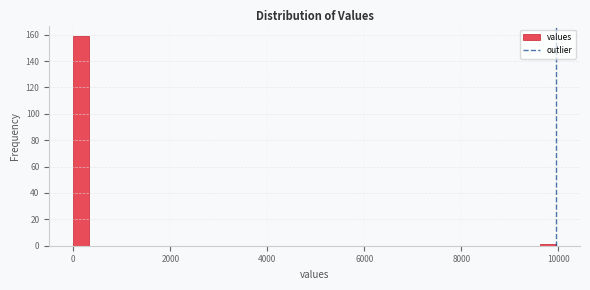

Around what value on the x-axis is the tallest bar? Give the approximate position of its centre, as read against the axis.

200